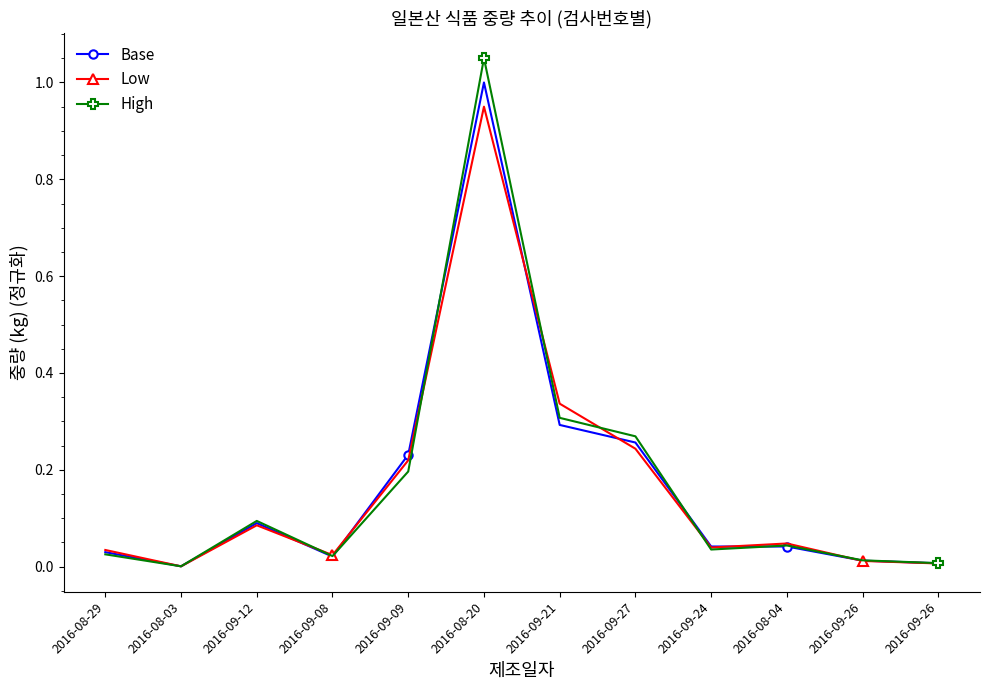

Rank the series by their average value, from lowest to highest.

Low, Base, High